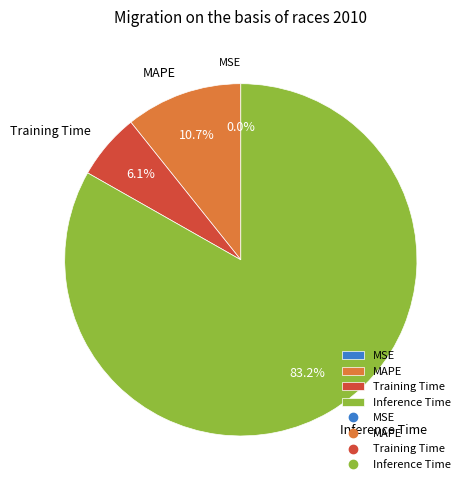

Which slice is the largest?

Inference Time